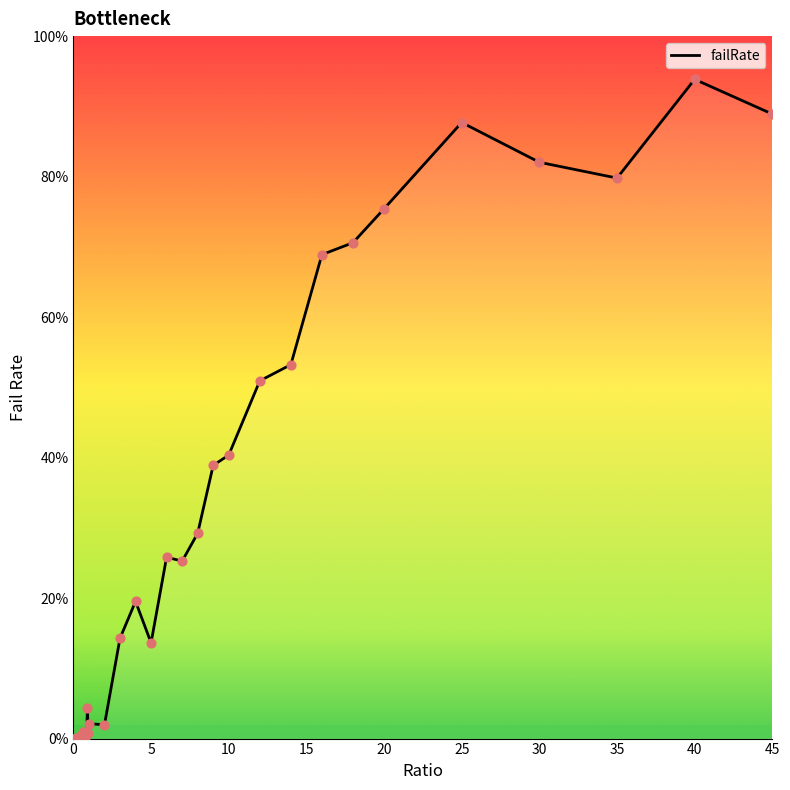

What is the maximum value shown in the chart?

93.8